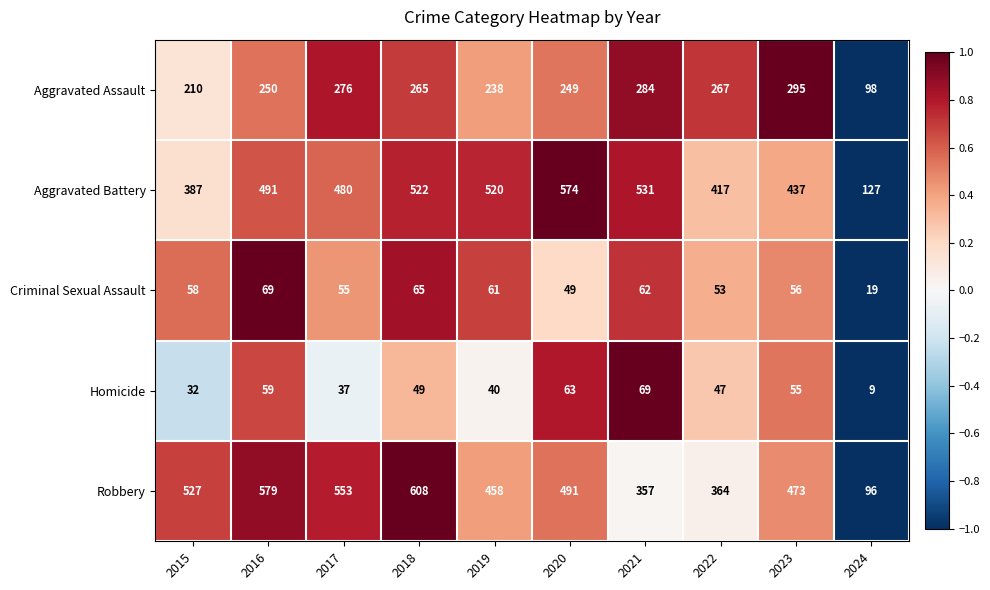

What is the spread (max minus min) of values at 2019?

480